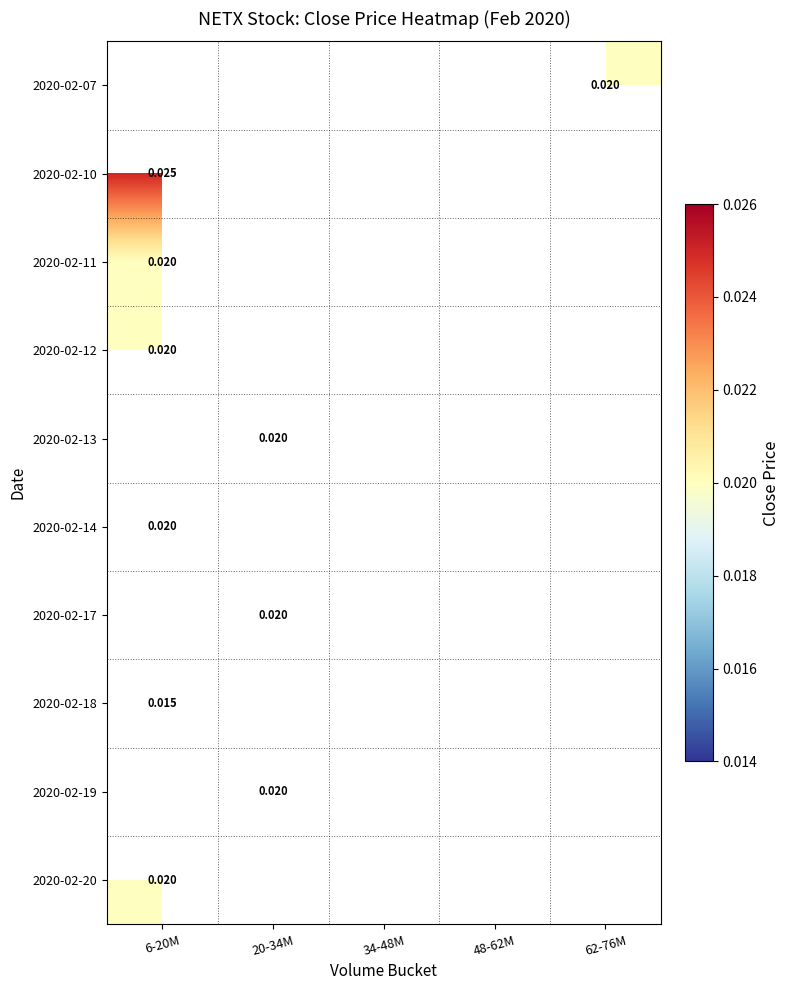

How many positive values does the 2020-02-07 series have?

1